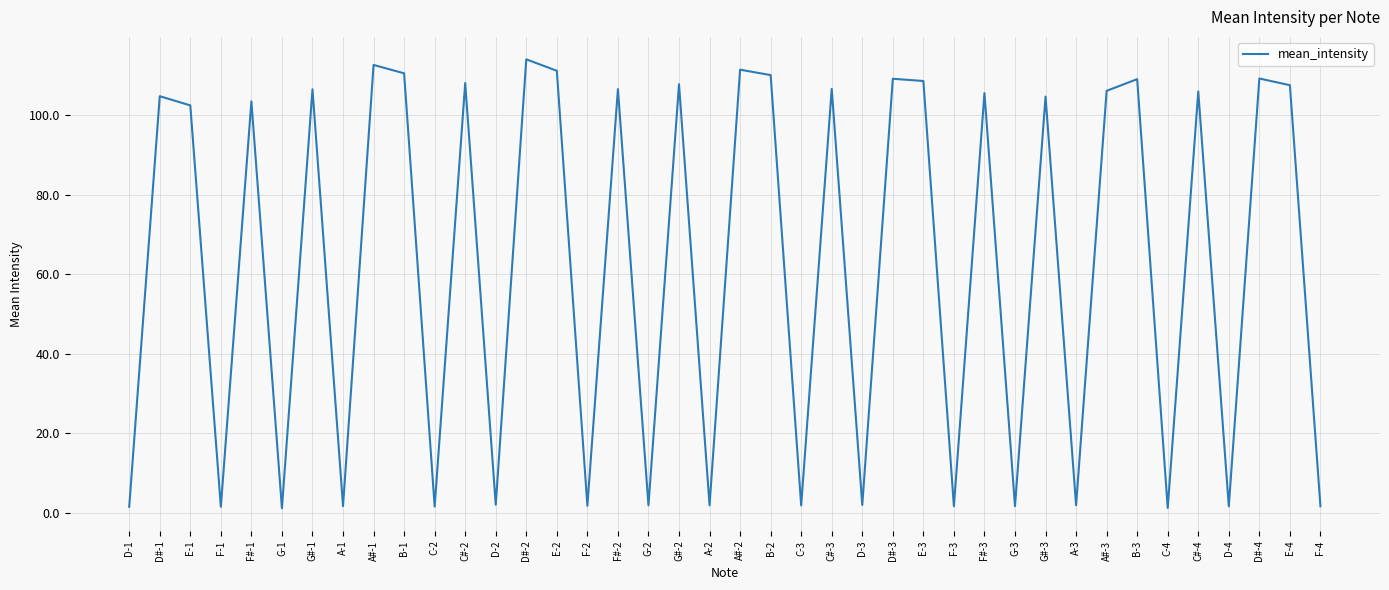

The value at G-3 is 1.6. True or false?

True